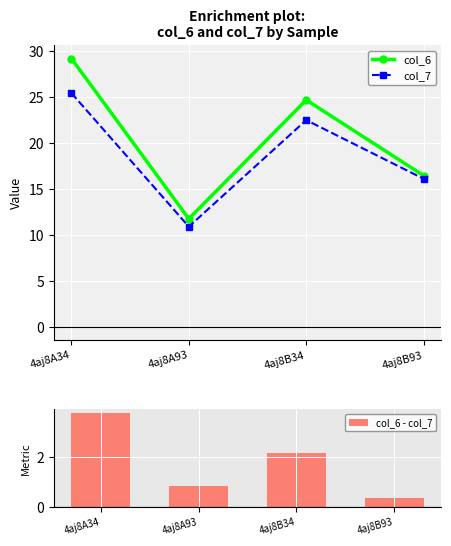

What is the minimum value shown in the chart?

0.4